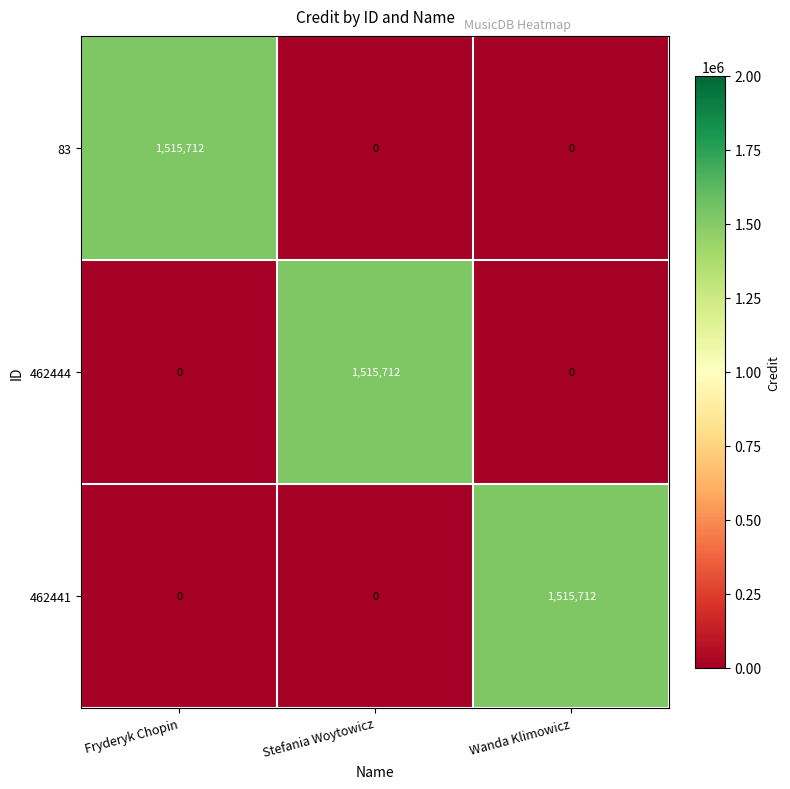

At which label does 462444 reach its peak?

Stefania Woytowicz